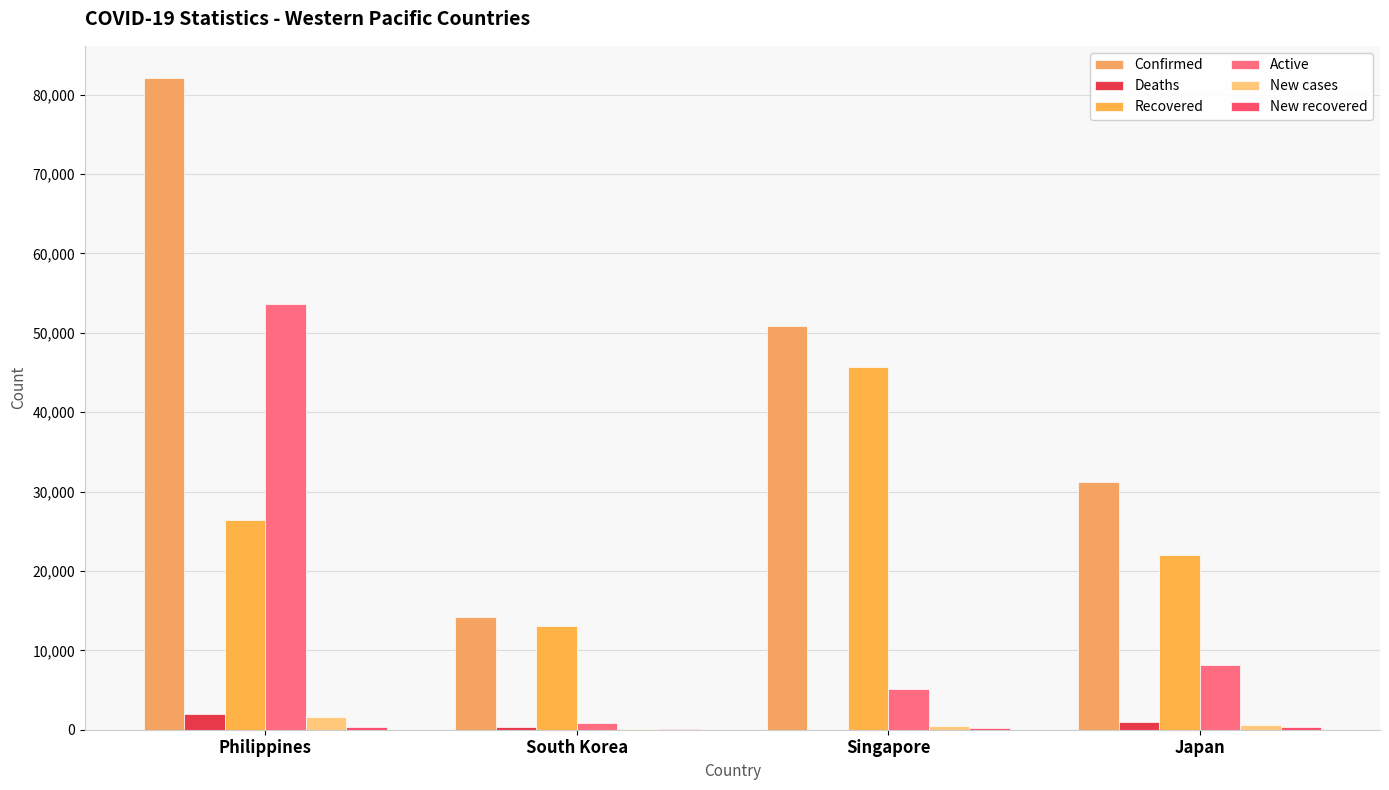

At which label does Deaths first exceed 998?

Philippines